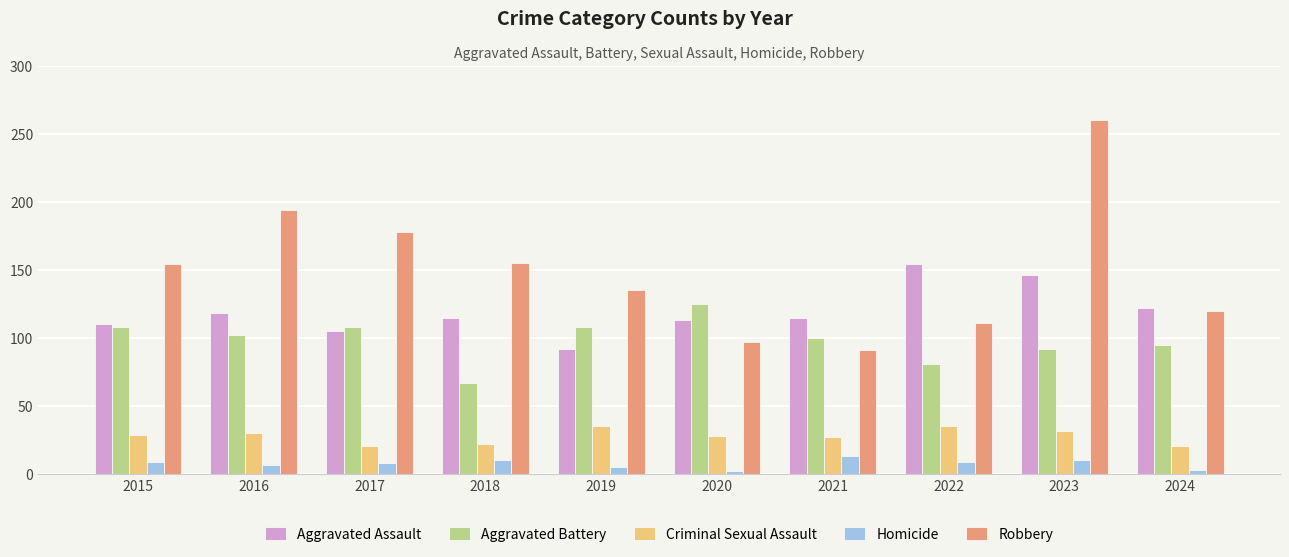

What value does the Aggravated Assault series have at 2024, to the nearest 10?

120